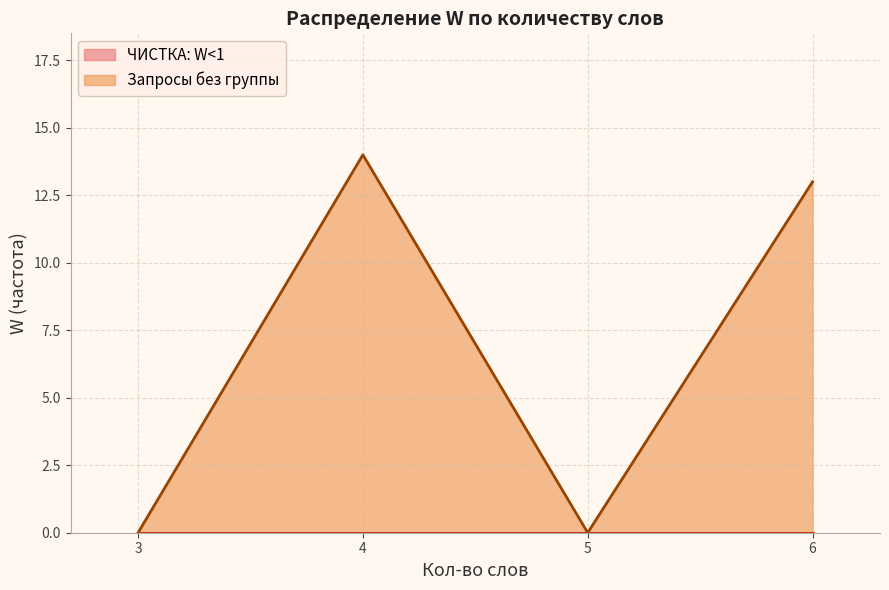

Is it true that the value at 6 is 0?

True